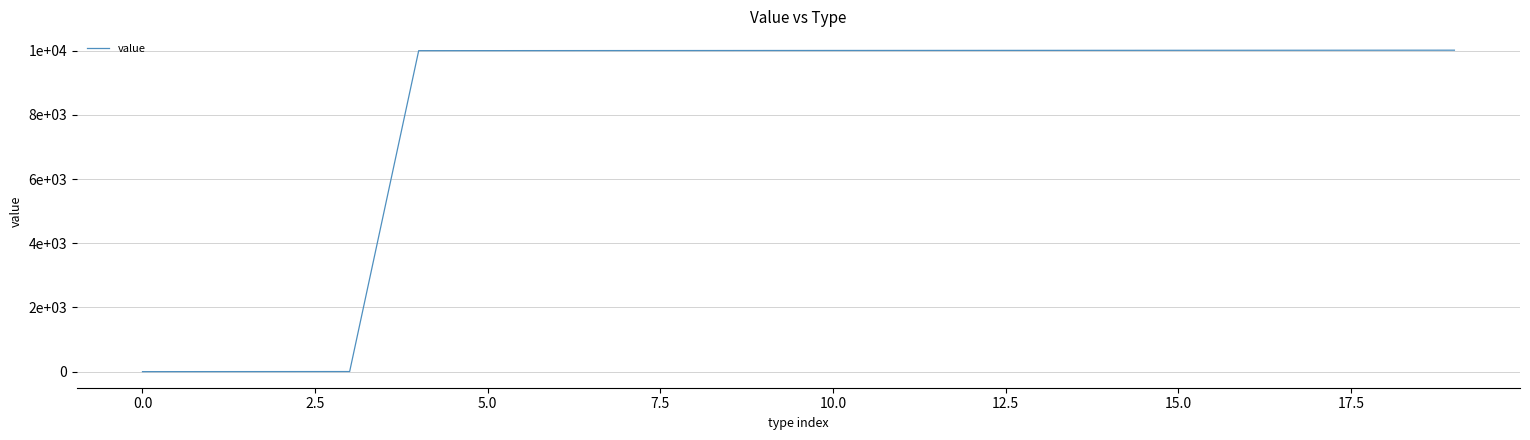

Does the chart display data point markers on the line(s)?

No